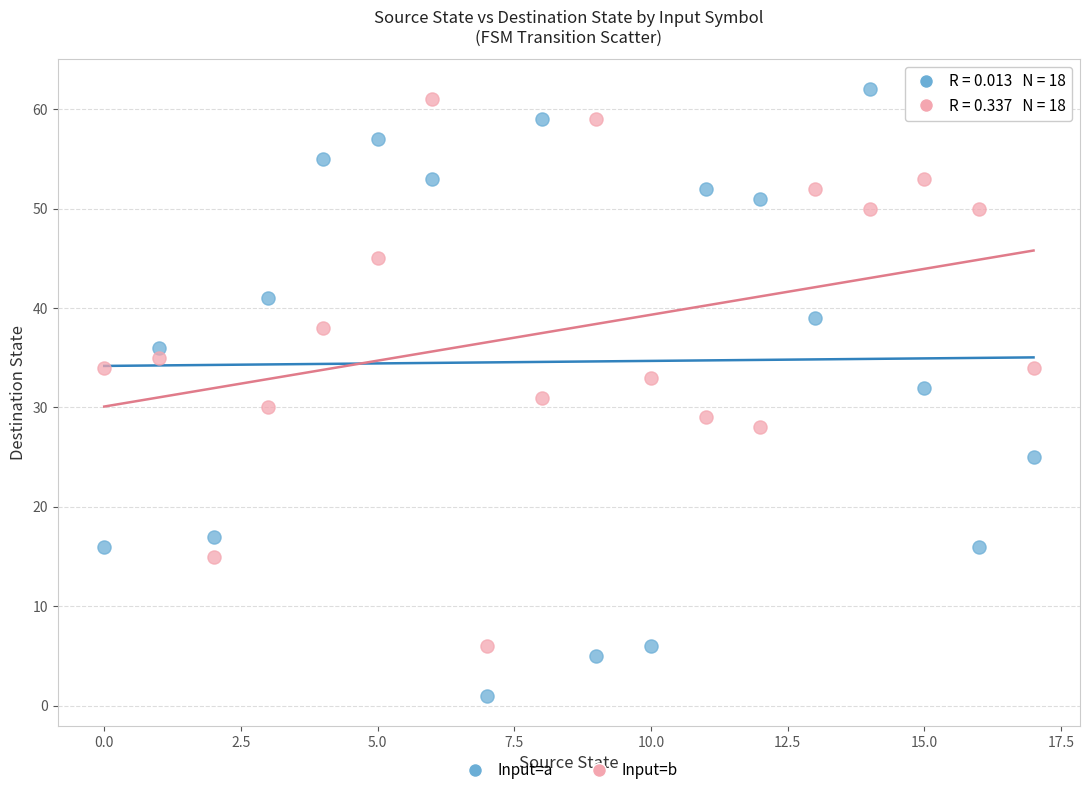

Which series contains the highest Y value?

Input=a